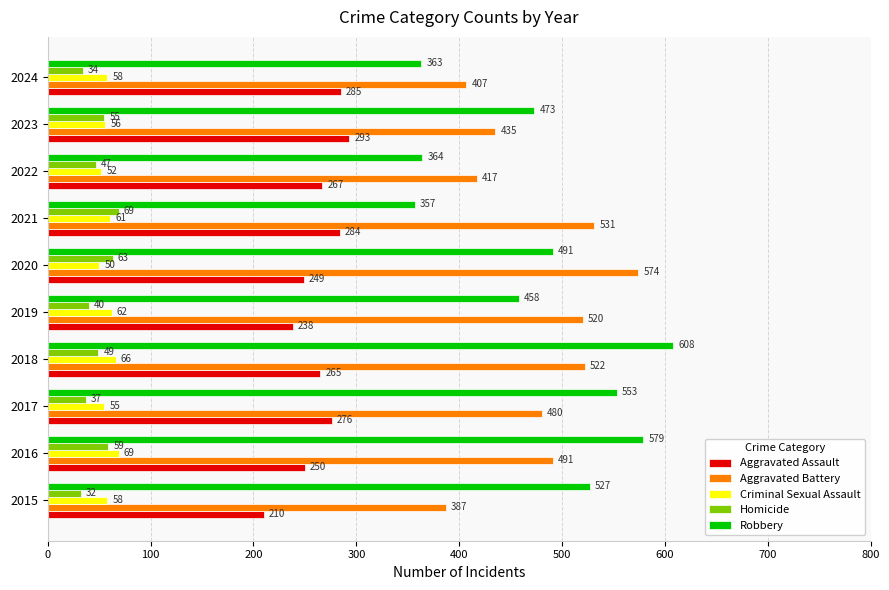

What is the difference between the second highest and second lowest values in the Aggravated Battery series?

124